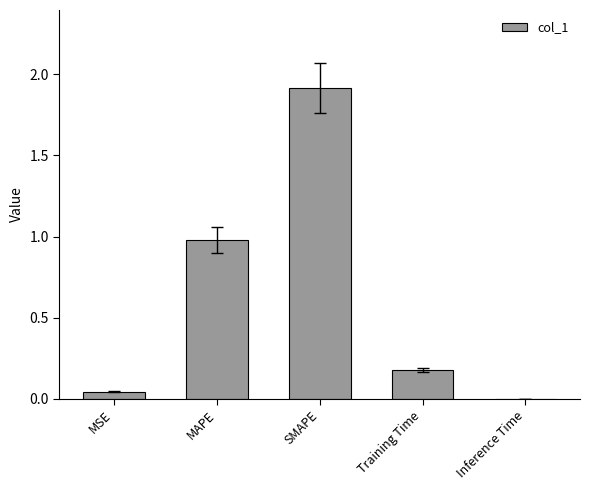

Which category has the highest value across all series?

SMAPE